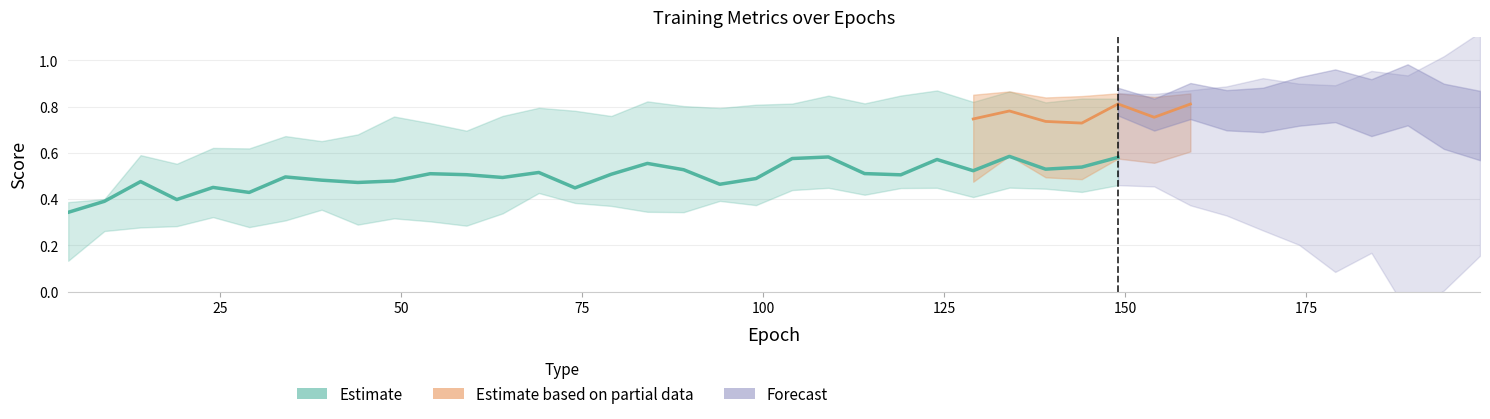

In driveability - hard labels: train, how many points are higher than both neighbors (excluding endpoints)?

13